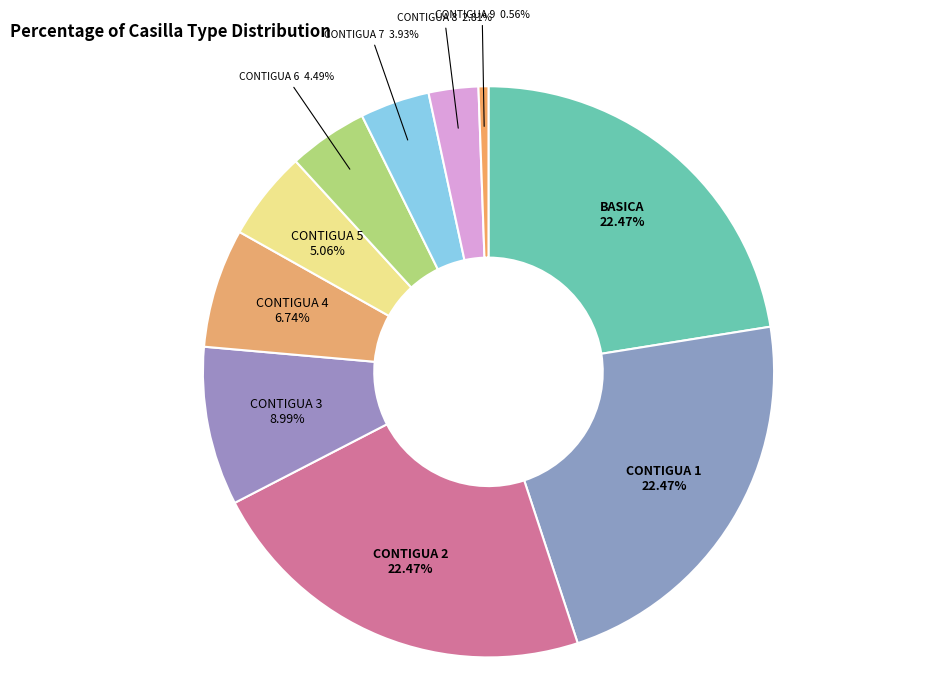

Does CONTIGUA 1 represent more than half of the total?

No